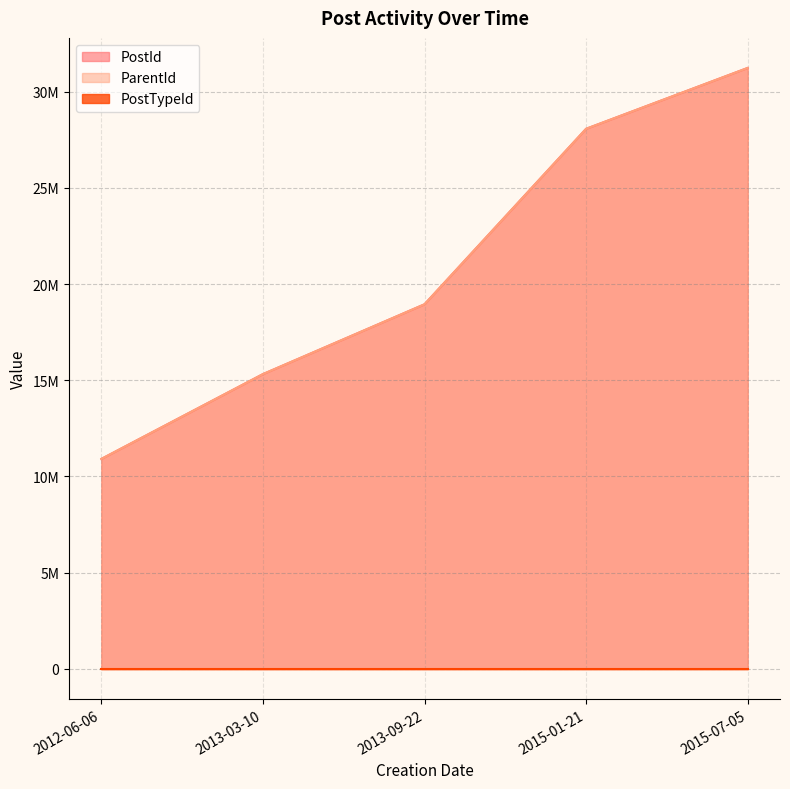

True or false: PostId has more than 0 interior local peaks.

False